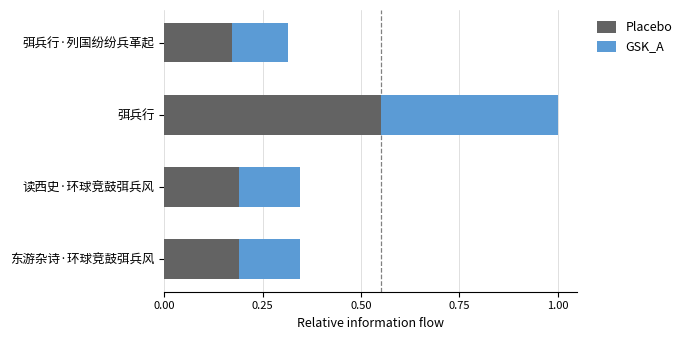

At which category is the sum across all series the highest?

弭兵行